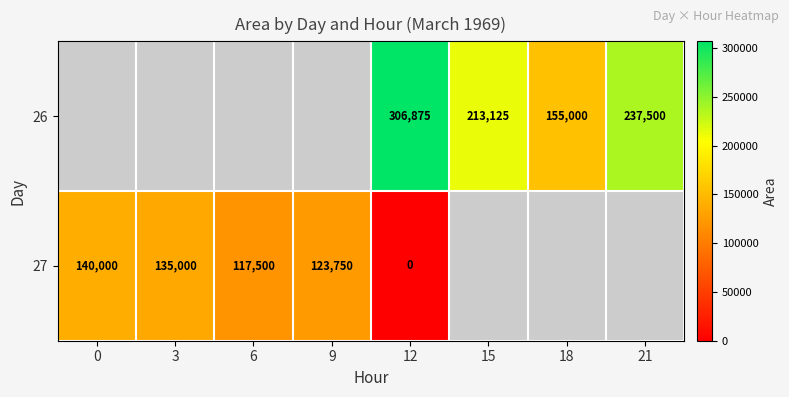

Is the value of 26 at 15 greater than the value of 27 at 6?

Yes